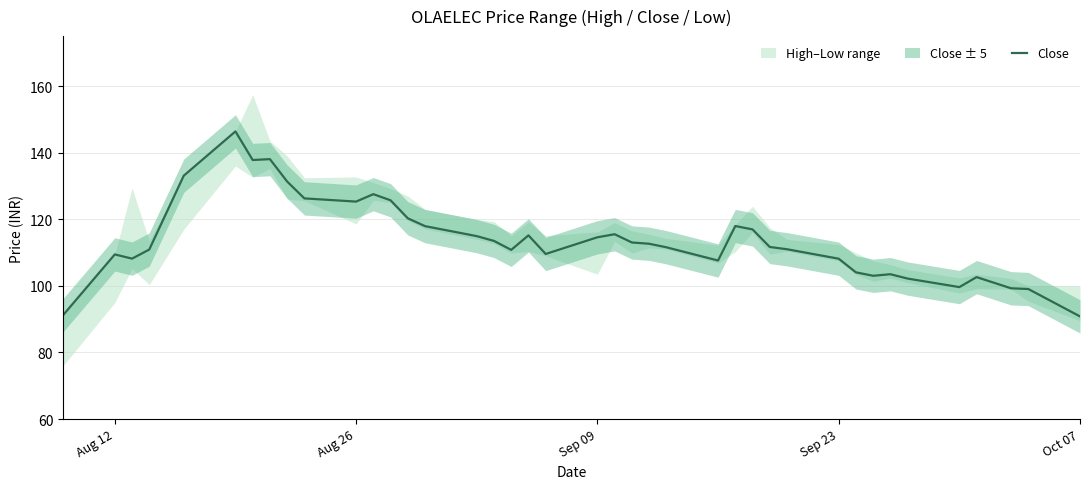

What is the minimum value for Close?

90.8